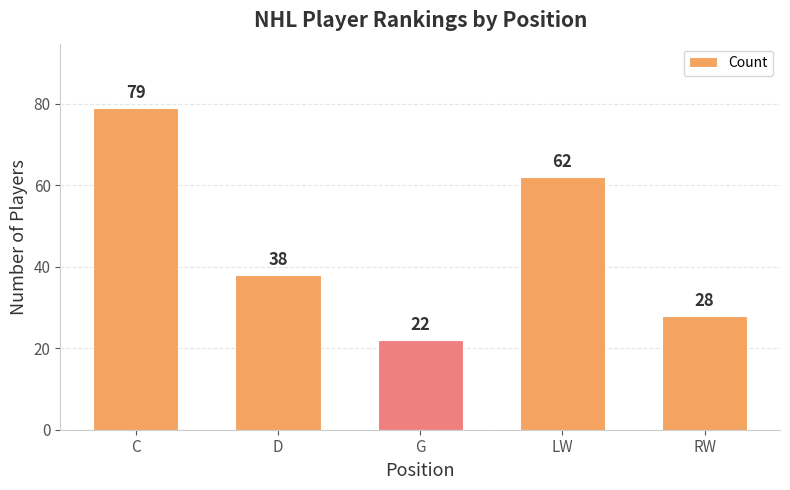

List the labels in order of value, smallest first.

G, RW, D, LW, C